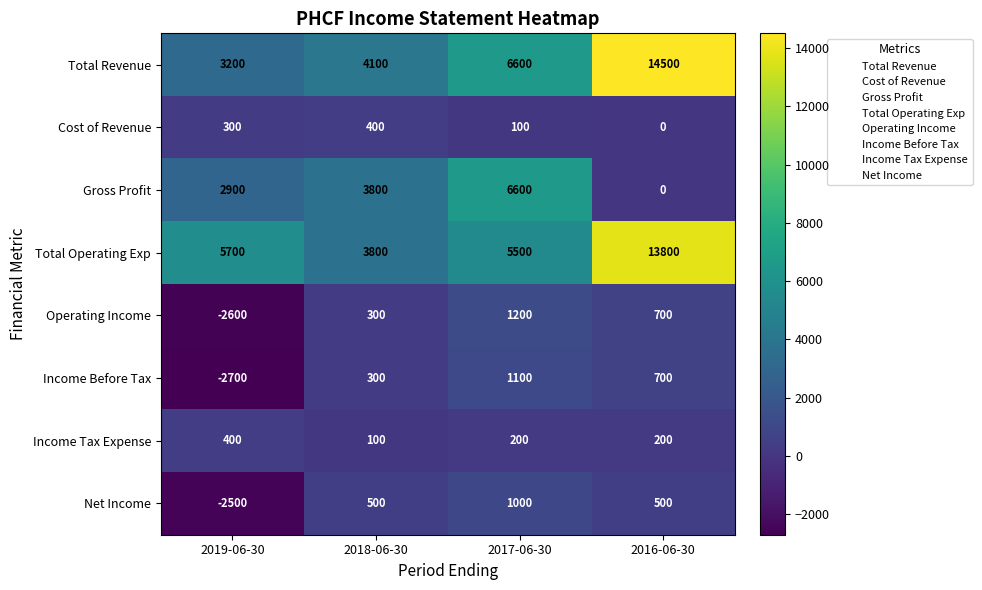

At which category is the sum across all series the highest?

2016-06-30